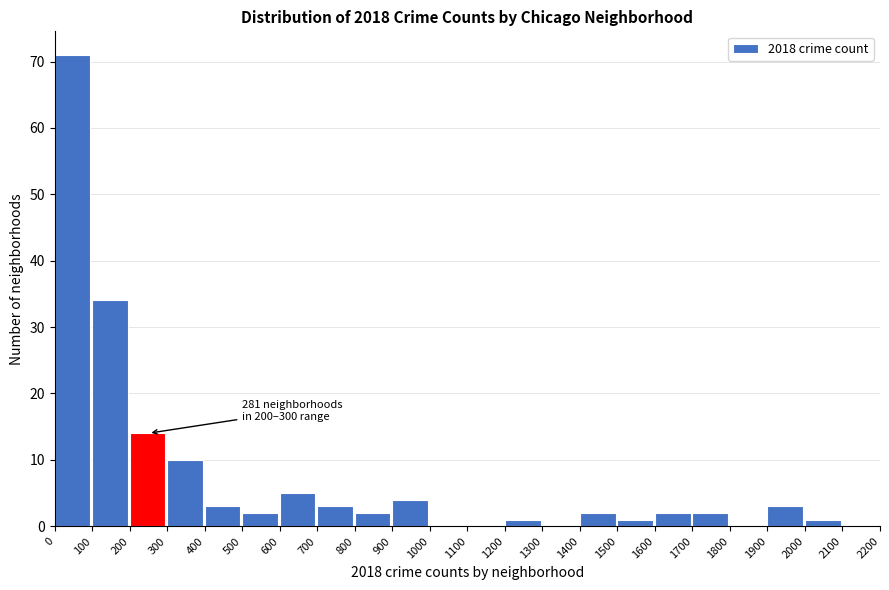

Which range on the x-axis has the tallest bar?

0 to 100